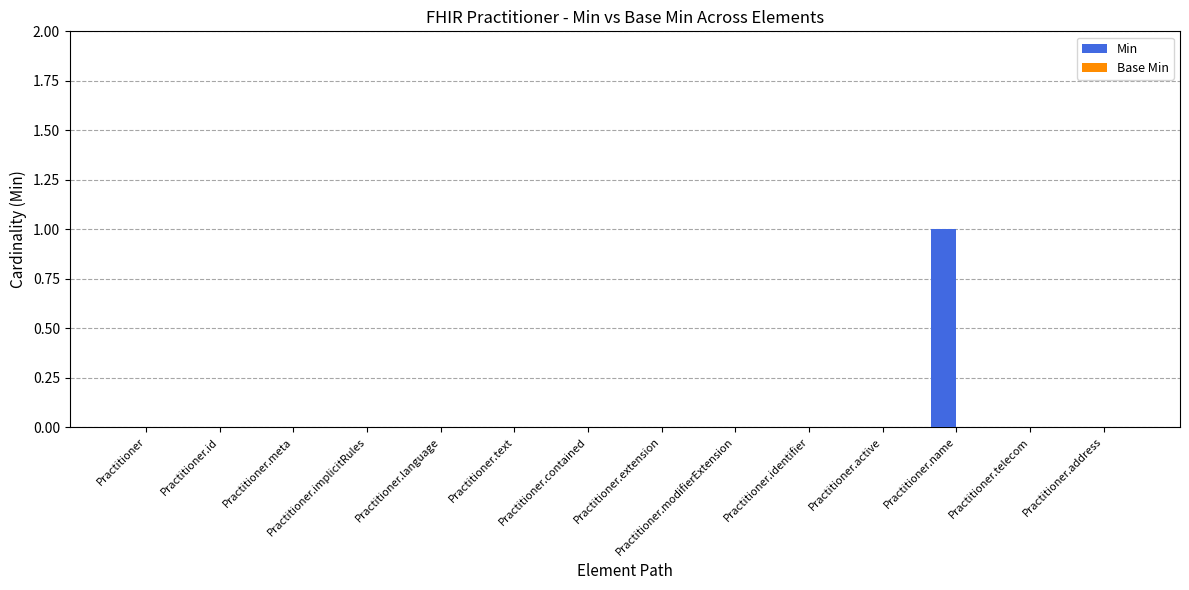

True or false: the data shows 0 at Practitioner.id.

True